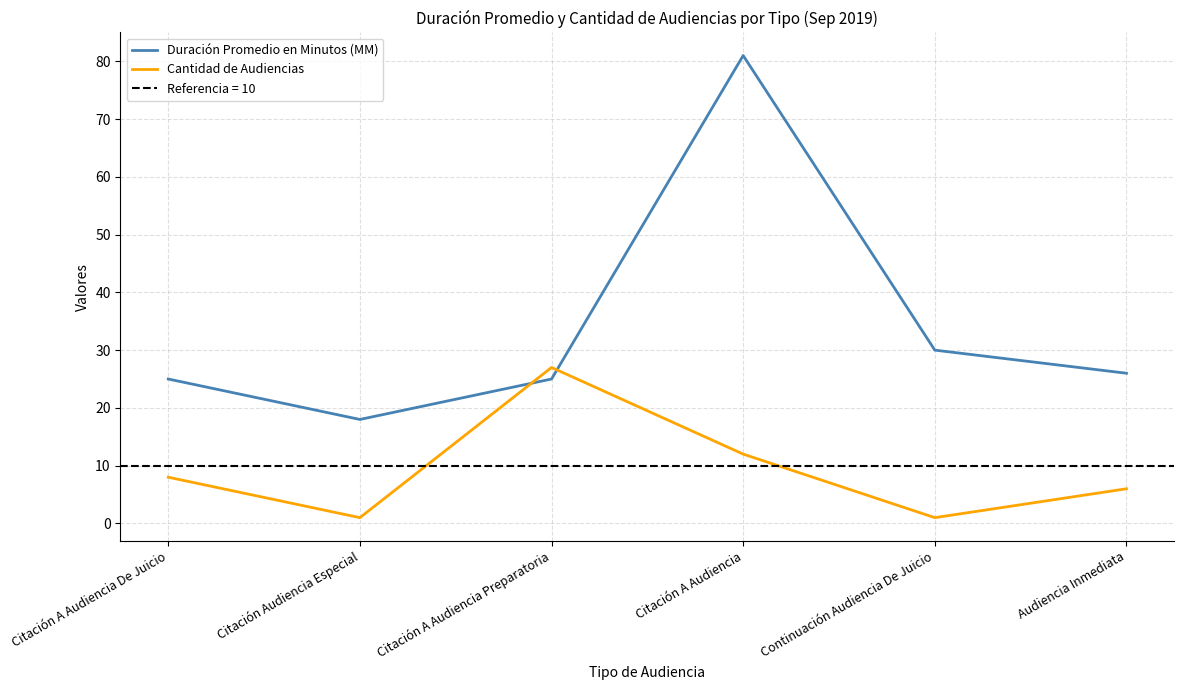

How many lines are shown in the chart?

2